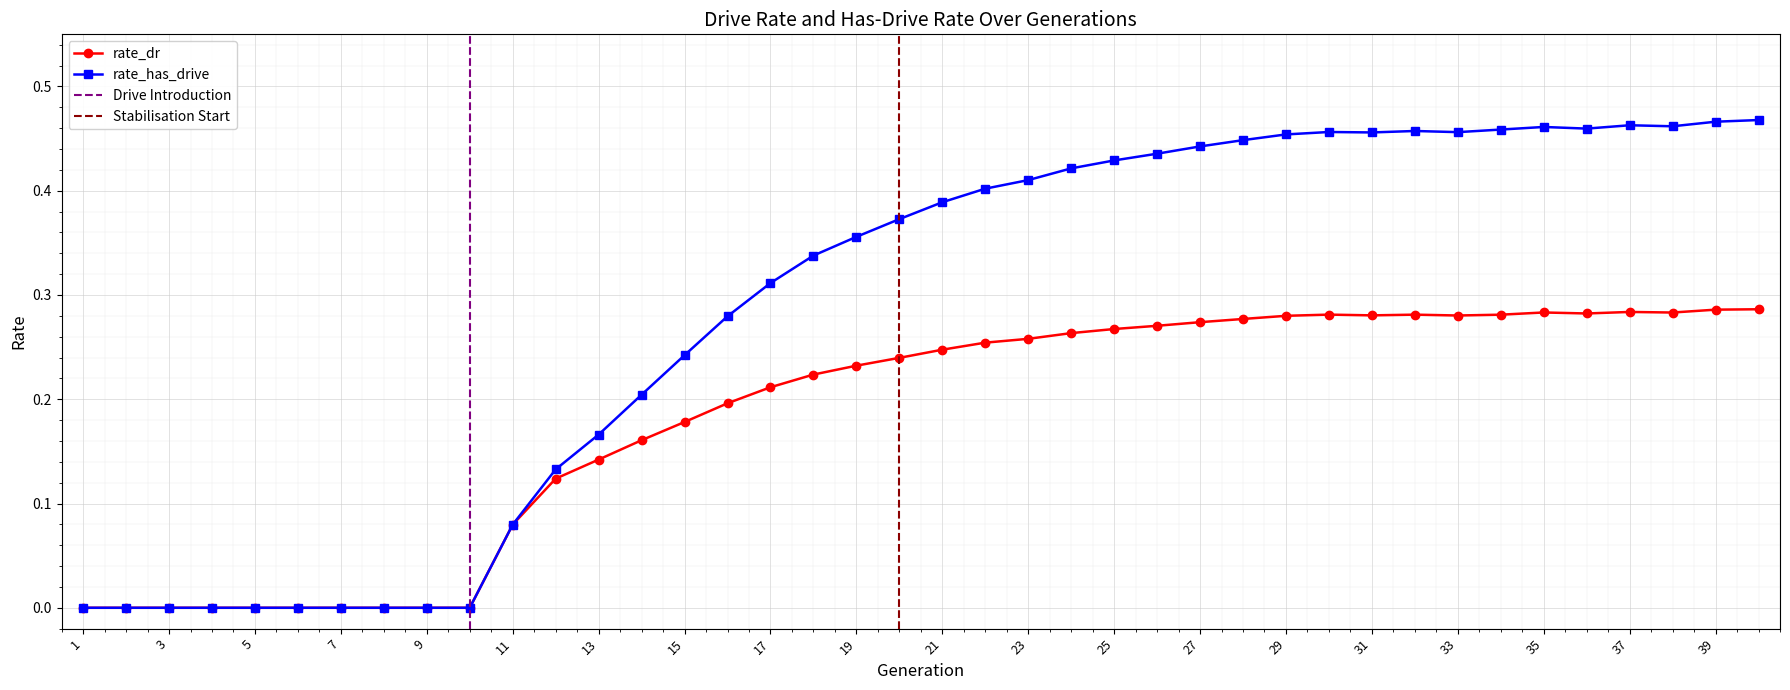

Is it true that rate_dr equals 0.4 at 36?

False